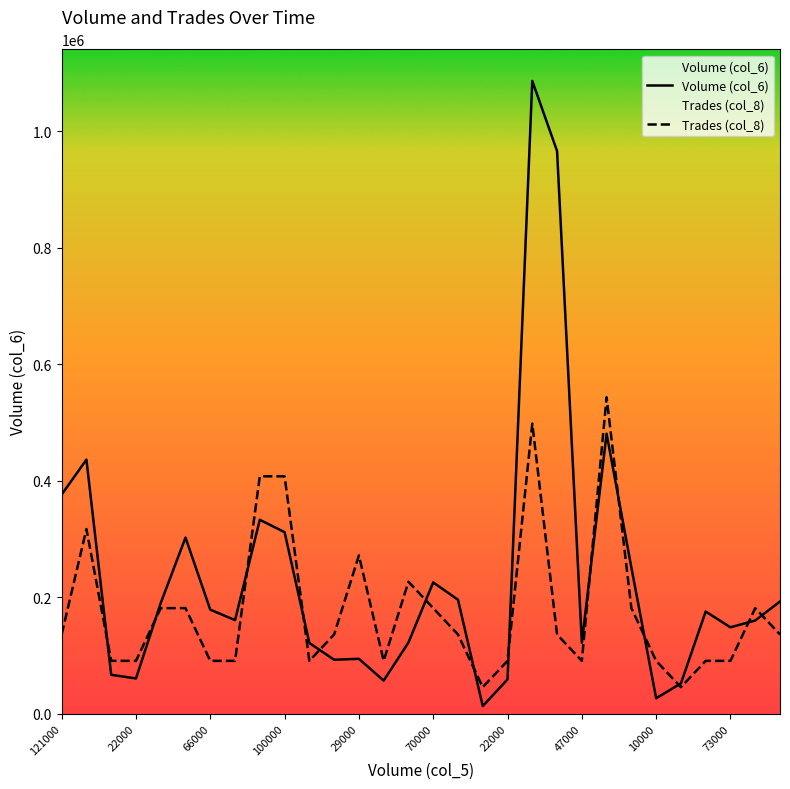

Which series has the largest range (max minus min)?

Volume (col_6)